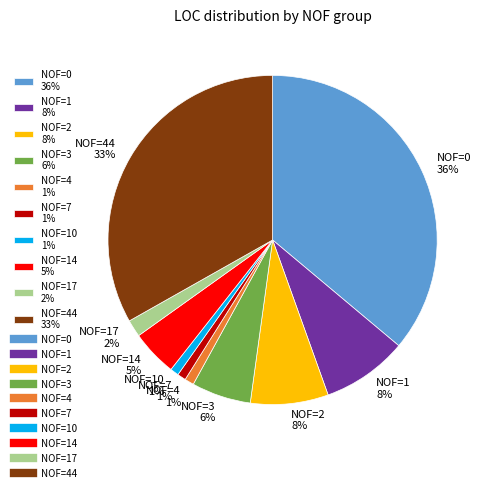

How many slices are in this pie chart?

10